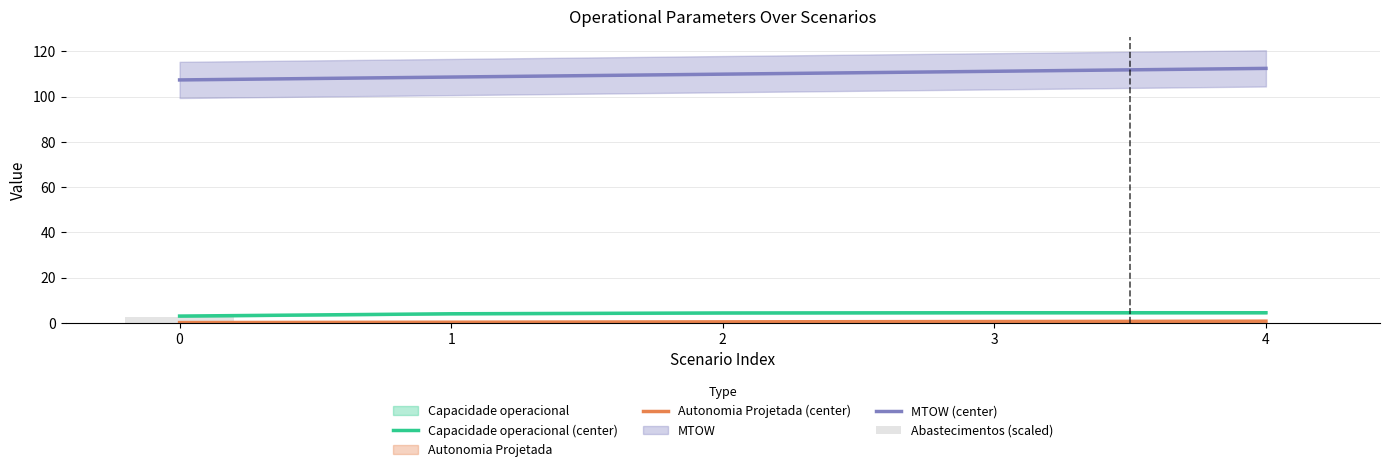

Which series changed the most between 0 and 3?

MTOW (center)